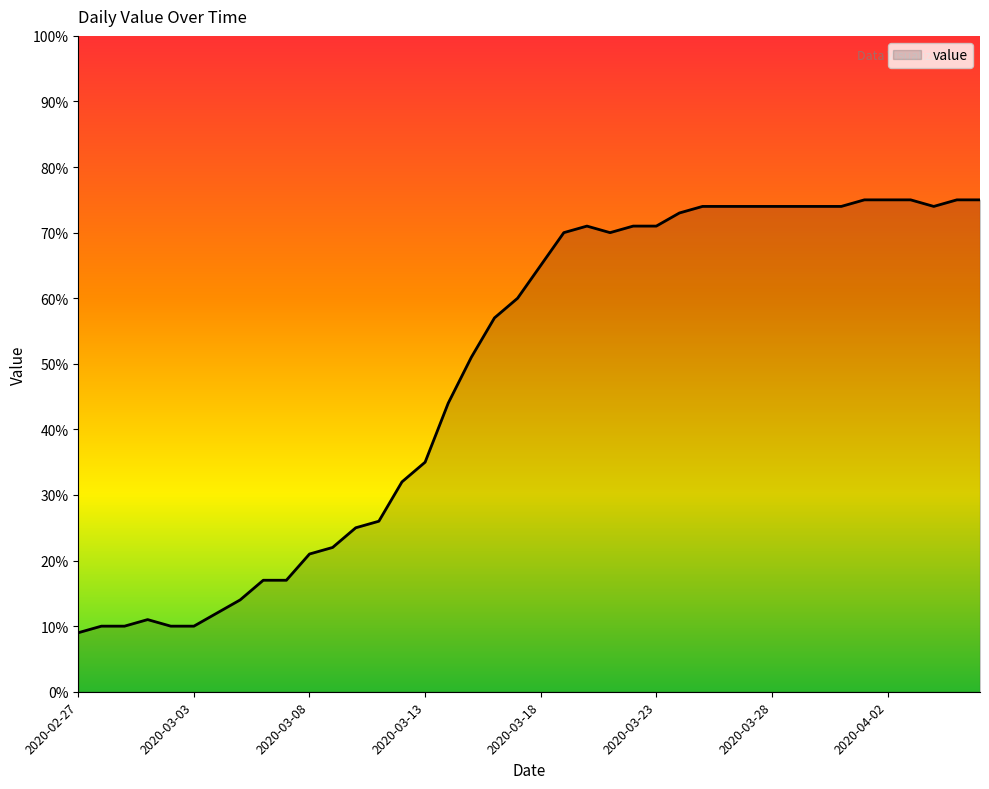

What is the maximum value shown in the chart?

75.0